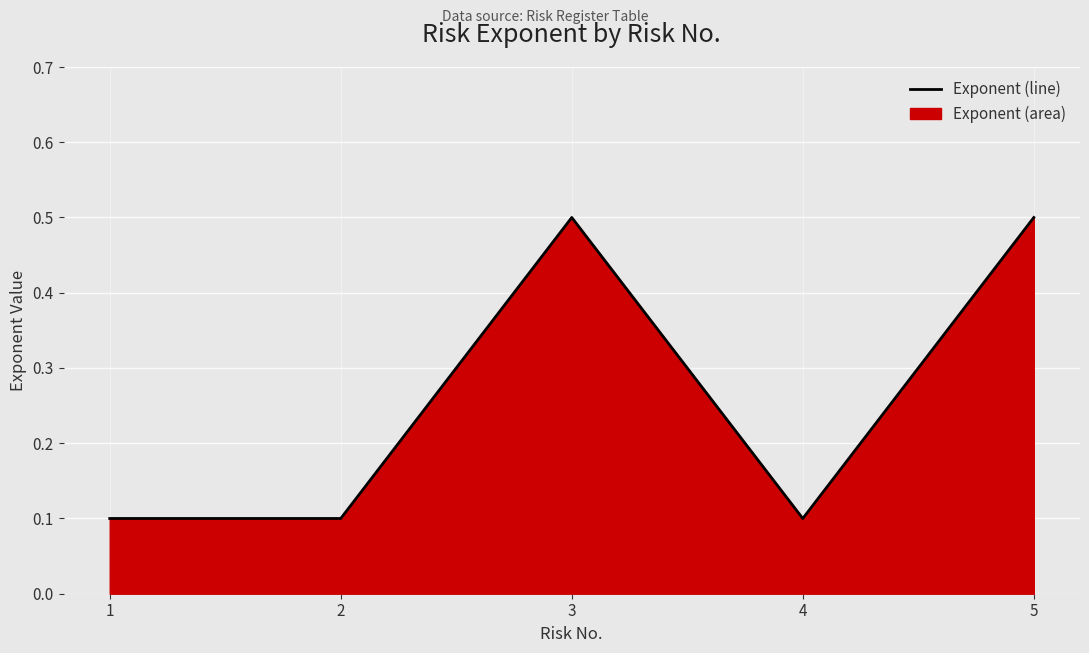

Which has a higher value, 4 or 1?

4